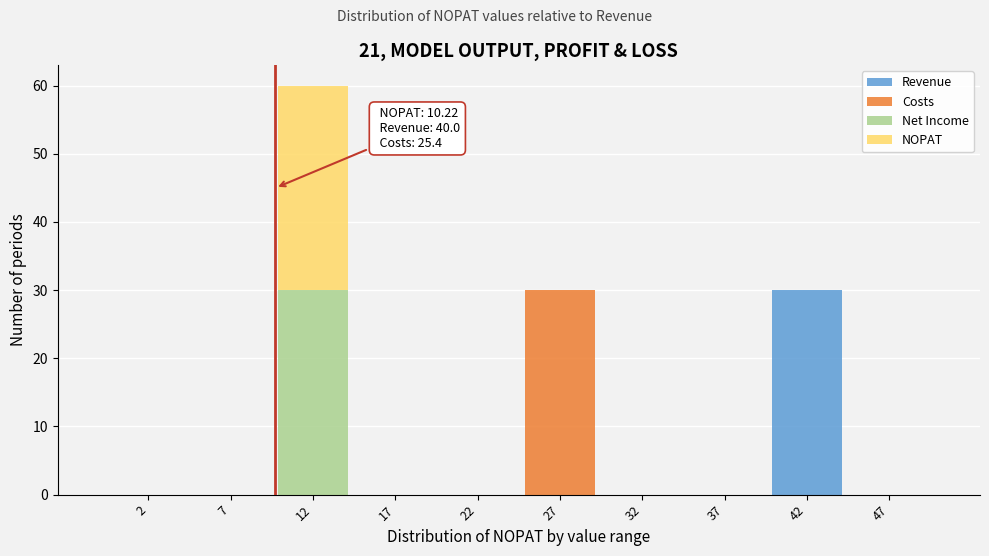

Which range on the x-axis has the tallest stacked bar (by total height)?

10 to 15